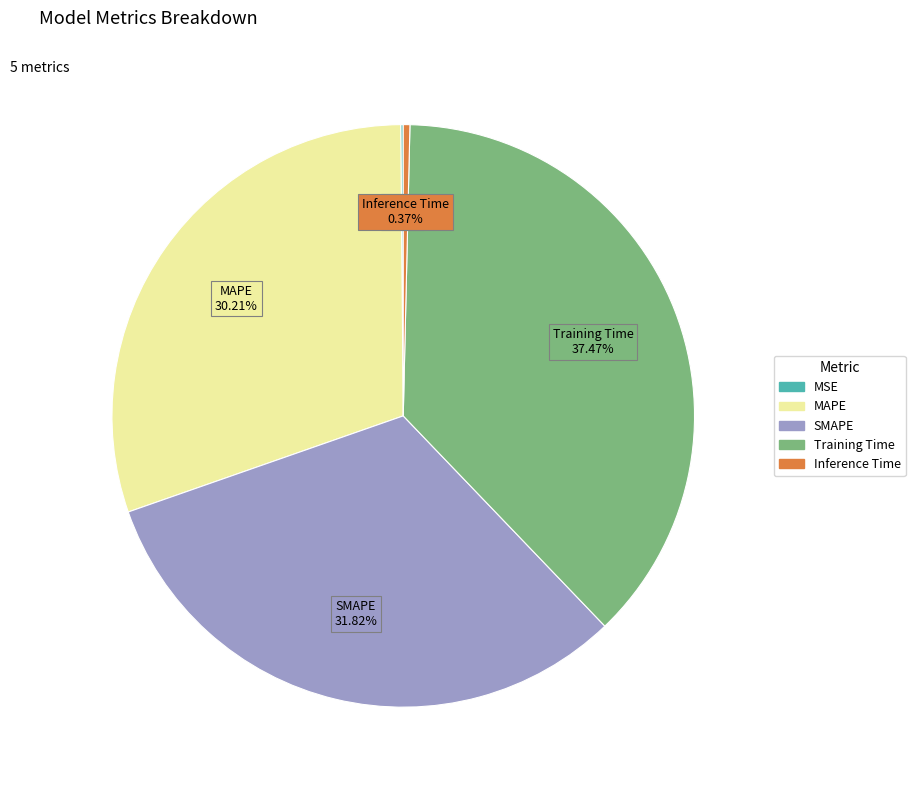

The MAPE slice represents 30% of the pie. True or false?

True